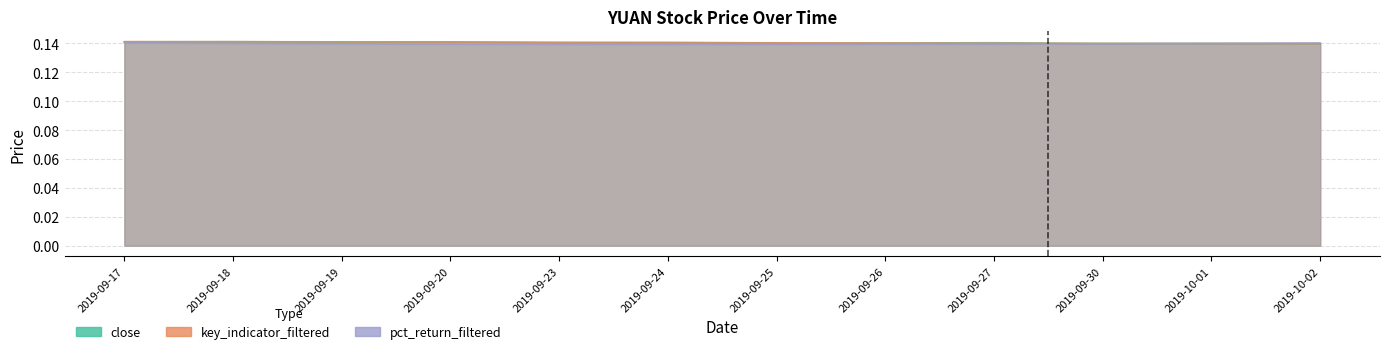

Where is the first local minimum for pct_return_filtered?

2019-09-24